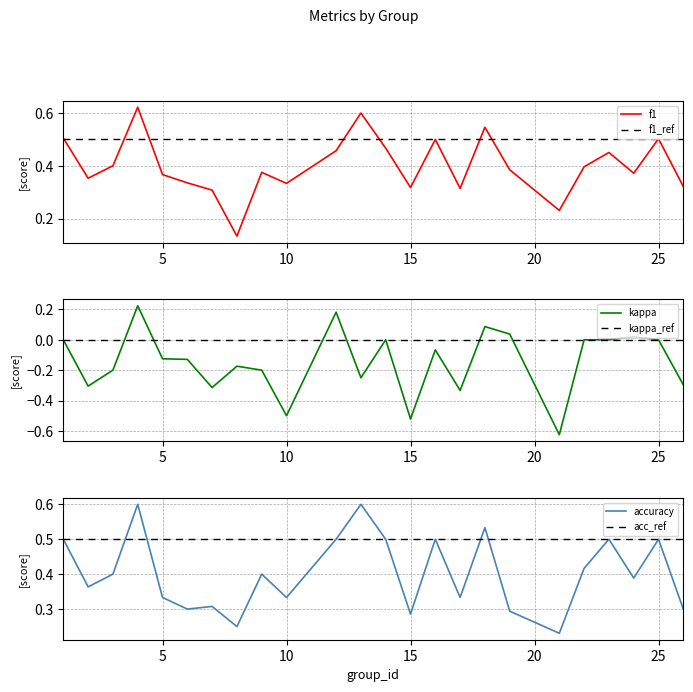

The kappa series shows 0.4 at 22. True or false?

False